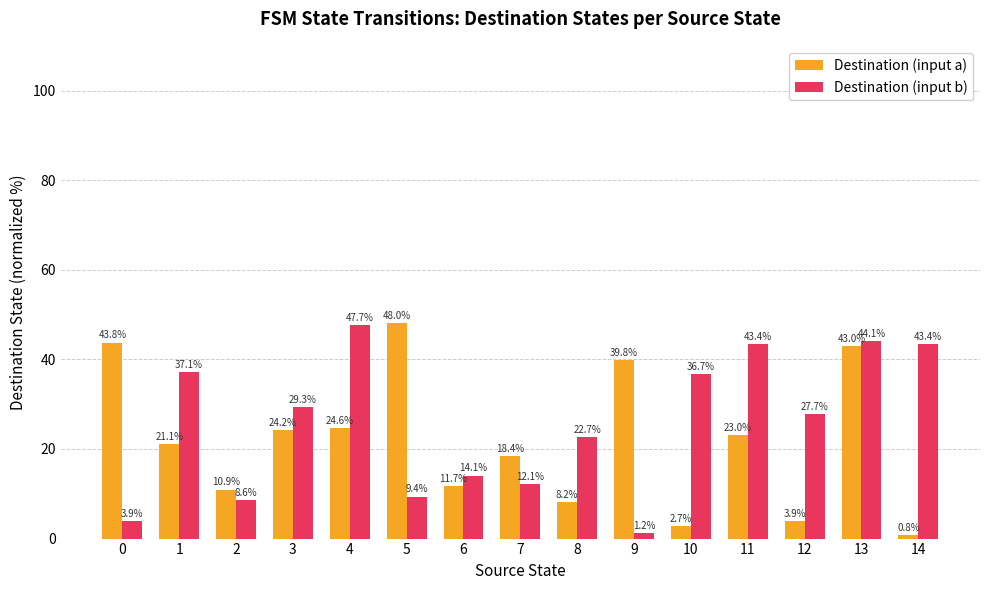

Between 5 and 10, which series saw the biggest shift?

Destination (input a)